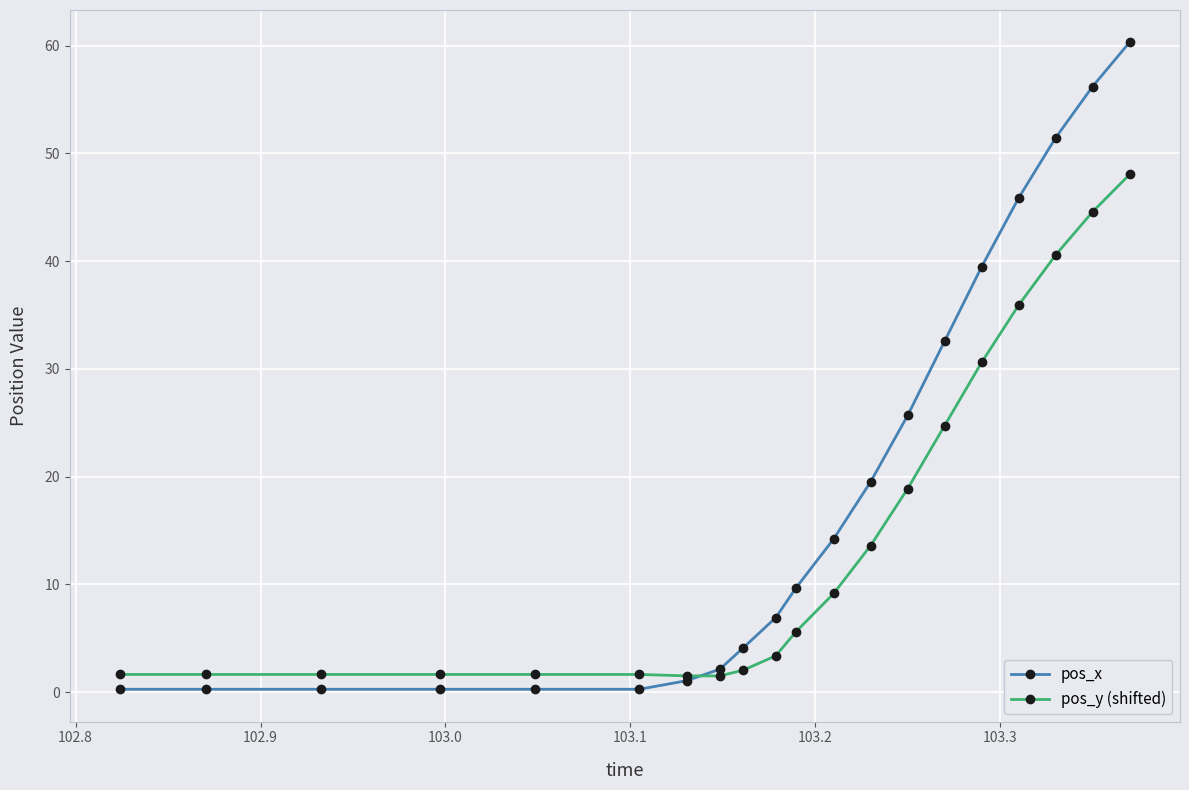

Which series has the largest range (max minus min)?

pos_x